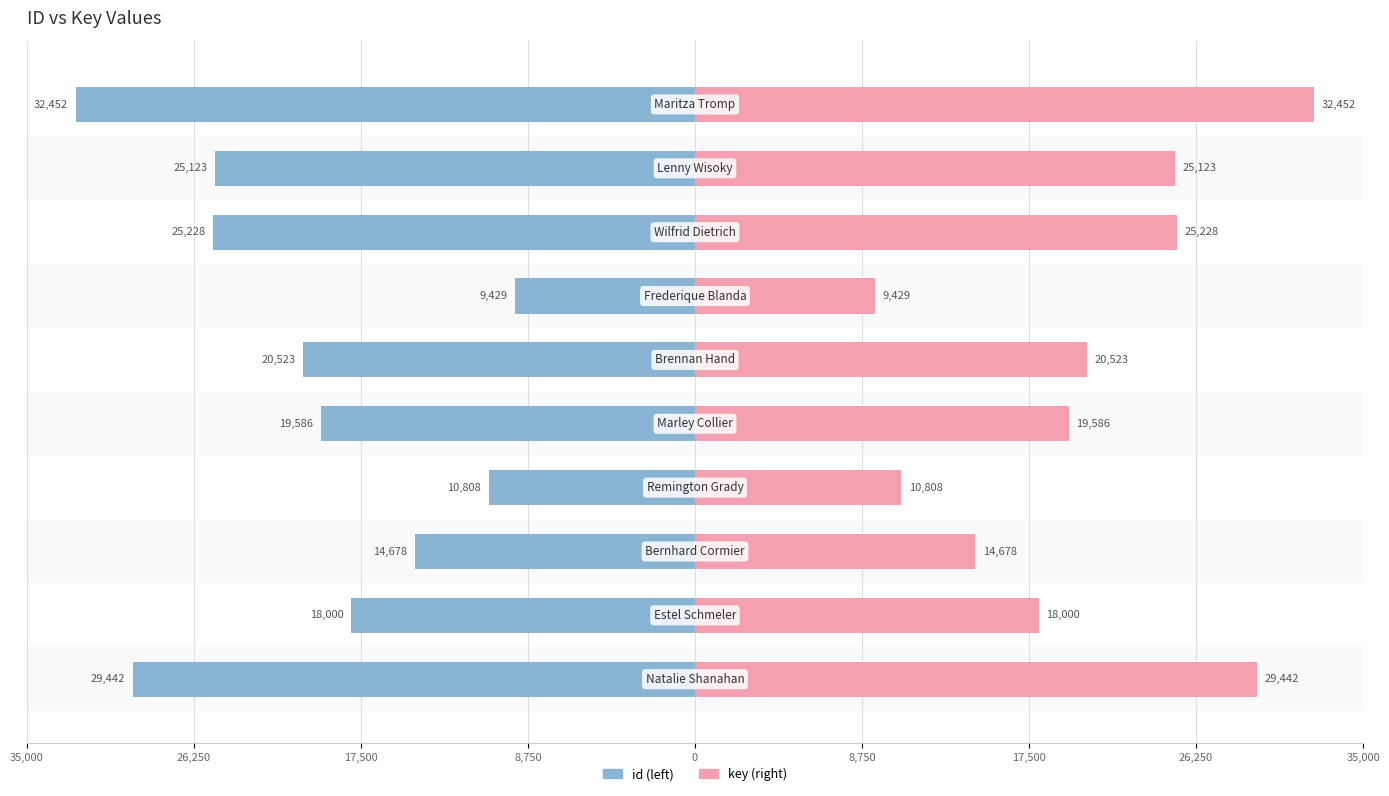

Between 35,000 and 35,000, which is larger?

35,000